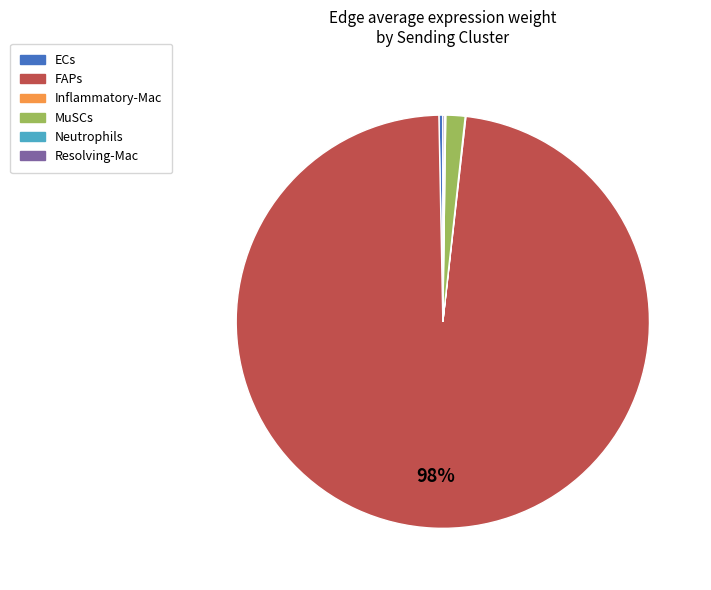

The ECs slice represents 13% of the pie. True or false?

False